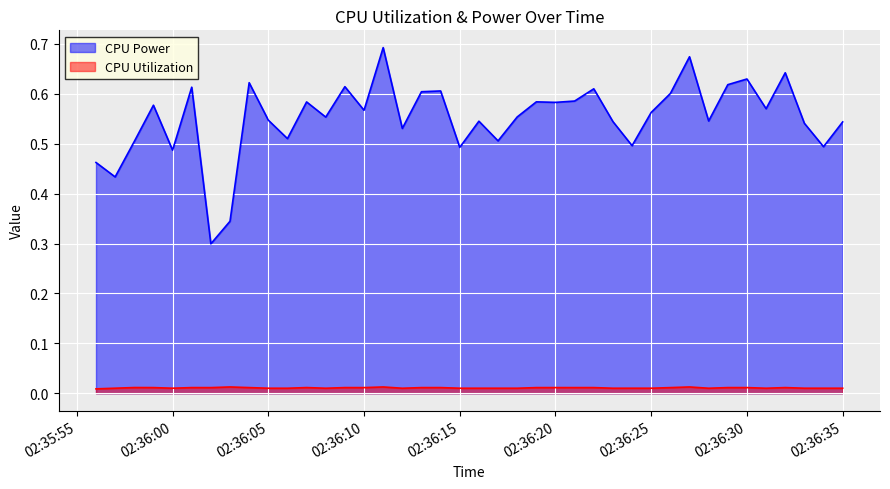

List the series in order of their overall mean, lowest first.

CPU Utilization, CPU Power